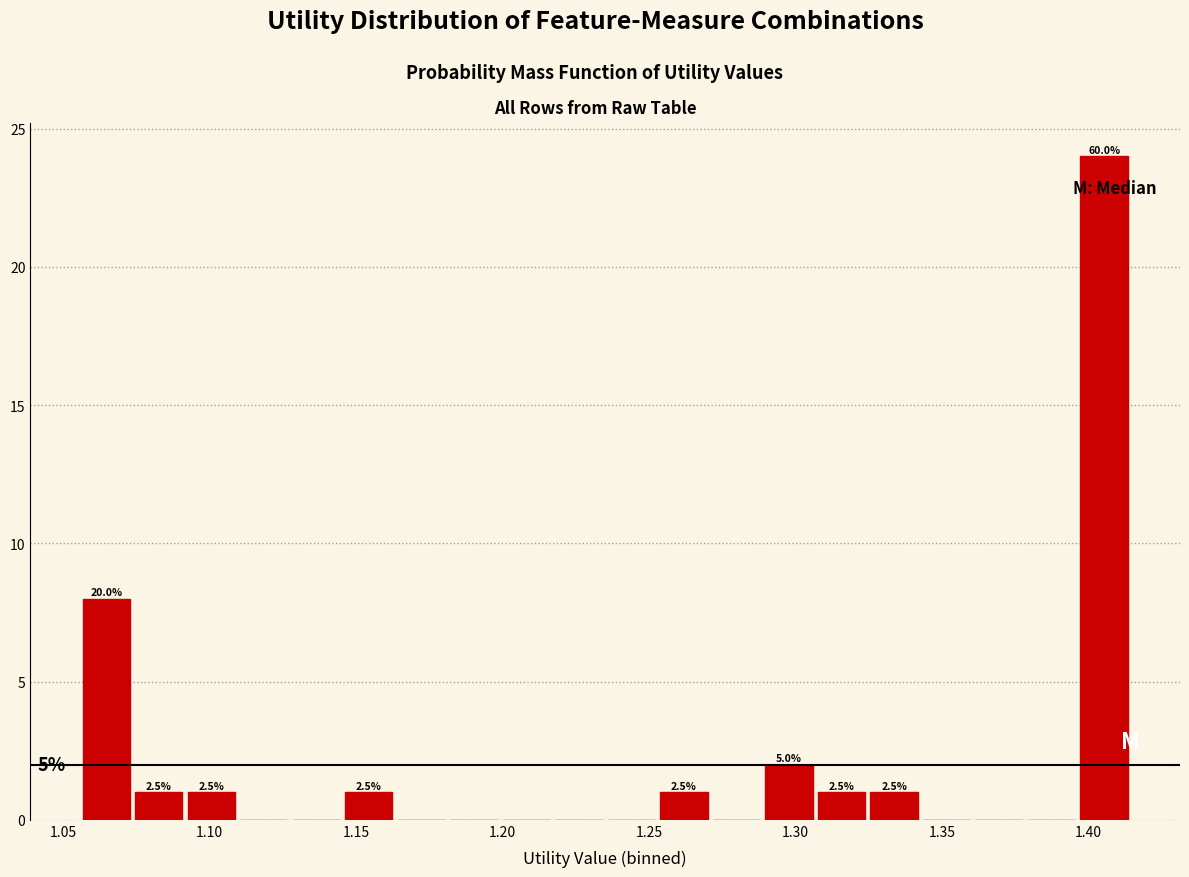

Read against the x-axis, roughly where is the centre of the tallest bar?

1.405